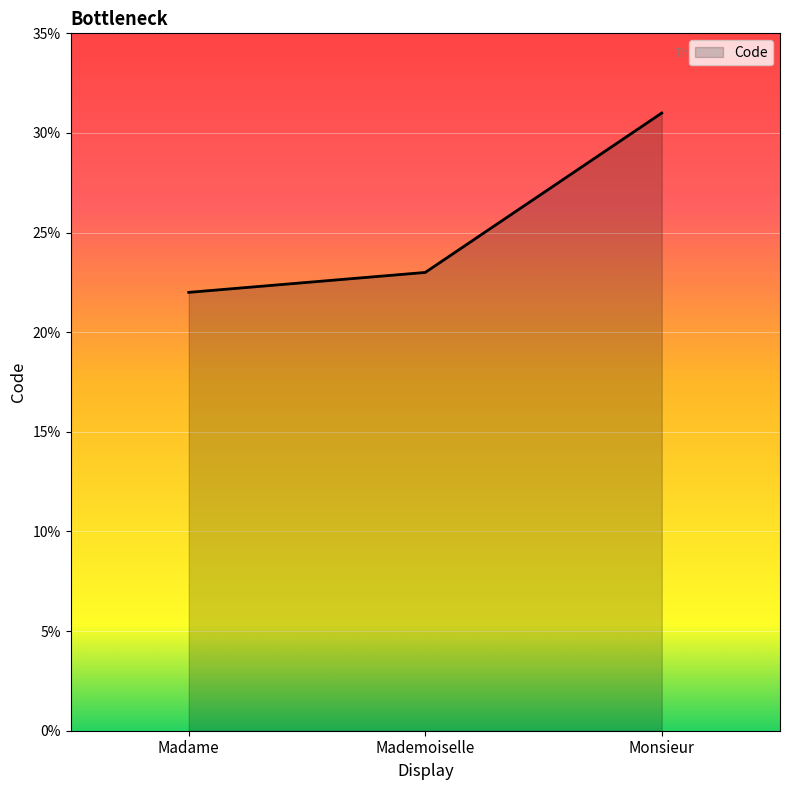

Count the number of categories in the chart.

3